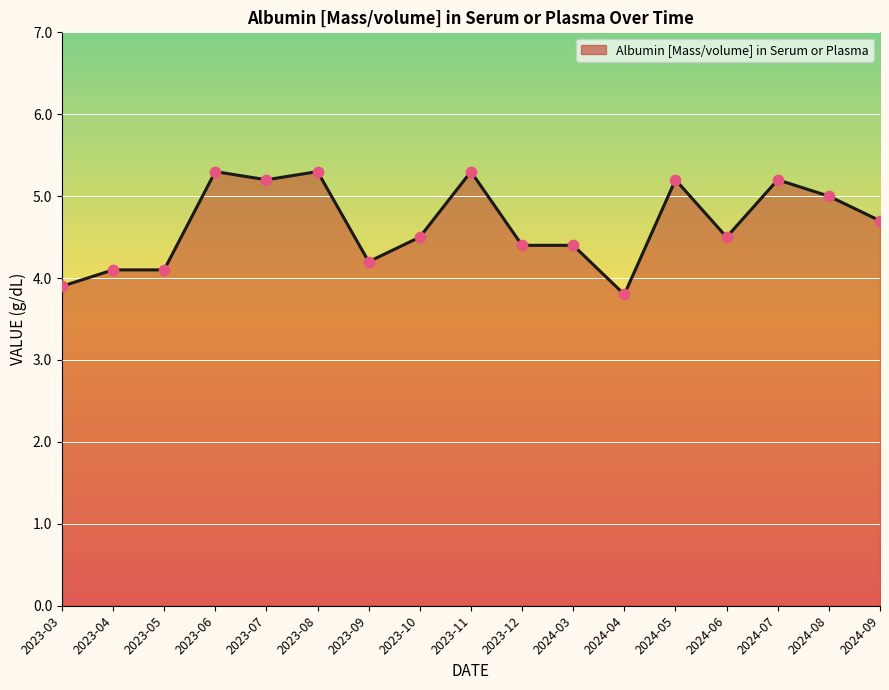

Approximately how many times larger is the value at 2023-05 compared to 2023-09?

1.0